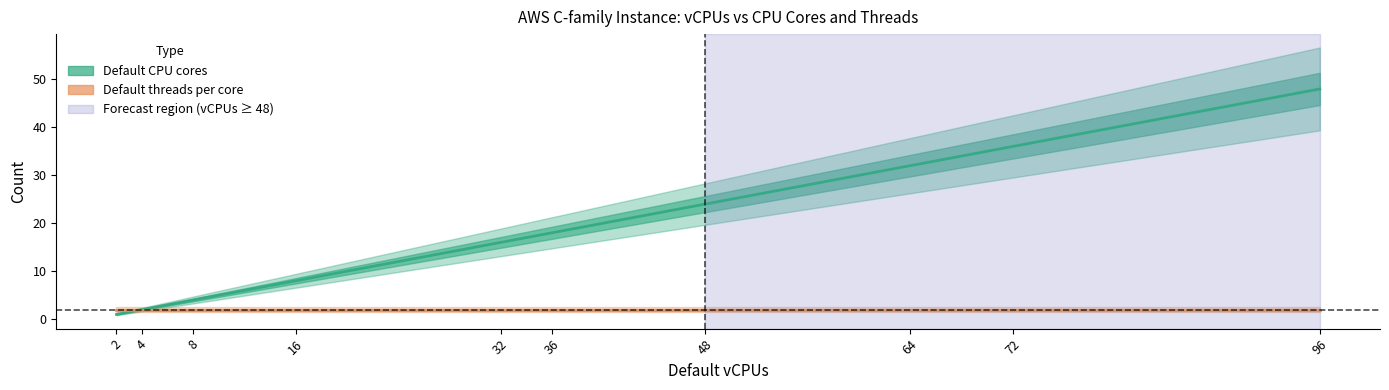

Count the number of data series in this chart.

2